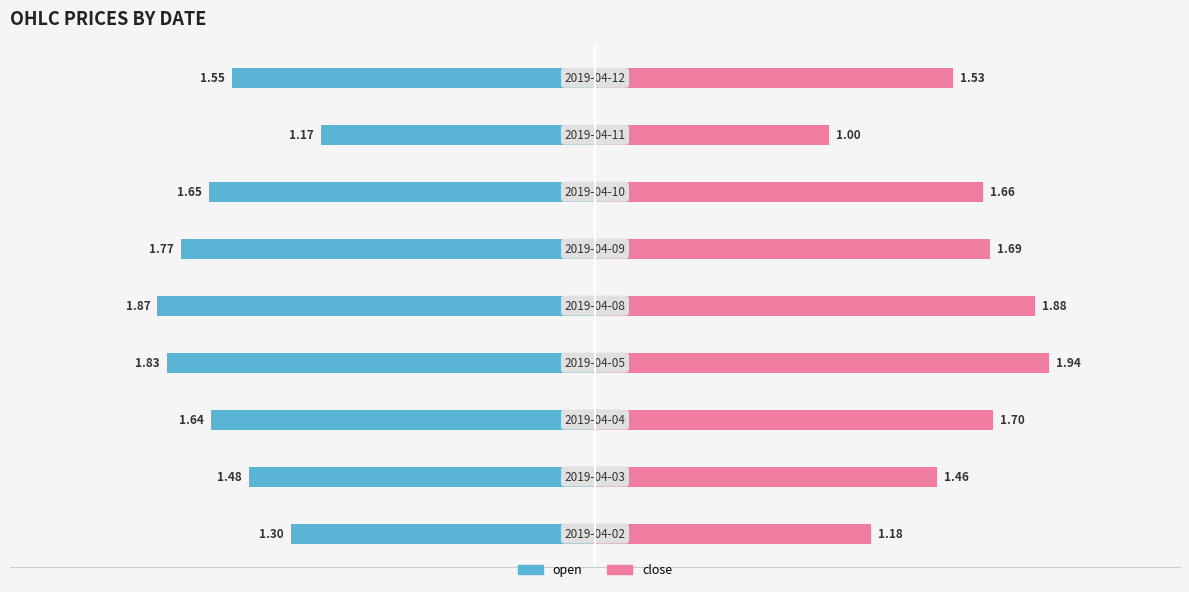

At 3, list the series in order from smallest to largest.

open, close